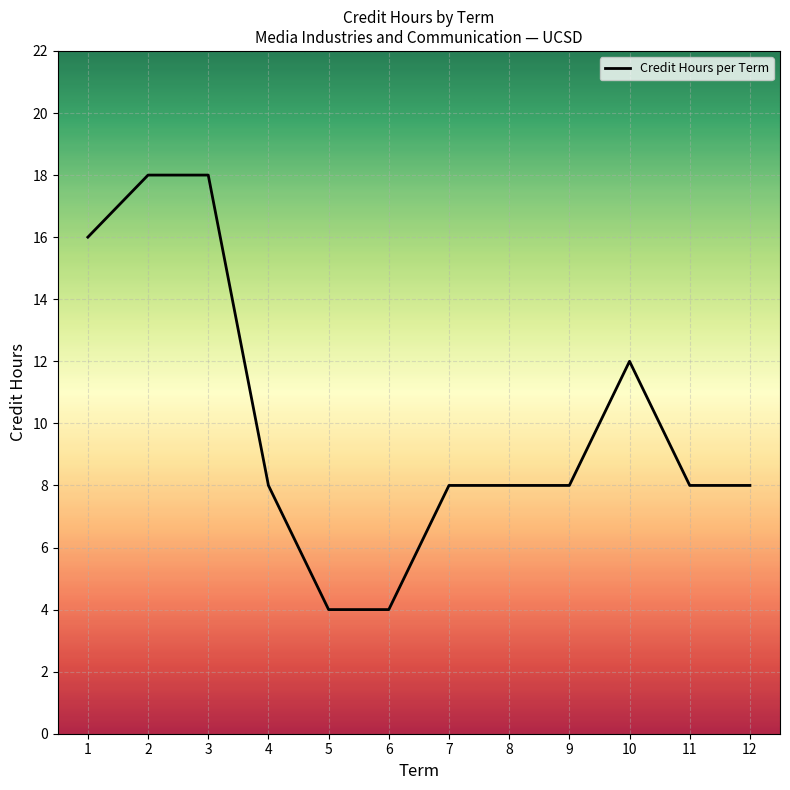

Which category has the lowest value across all series?

5